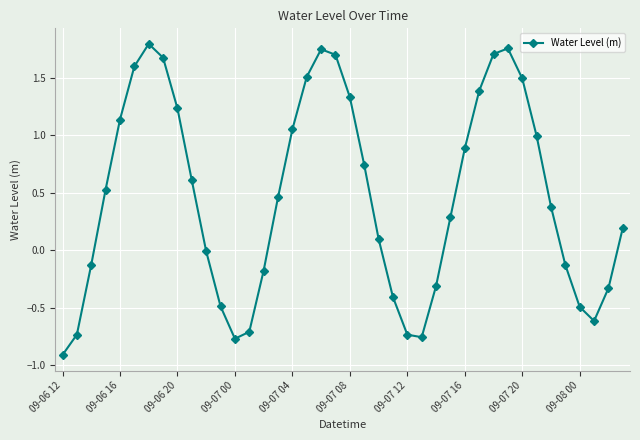

Count the number of categories in the chart.

40